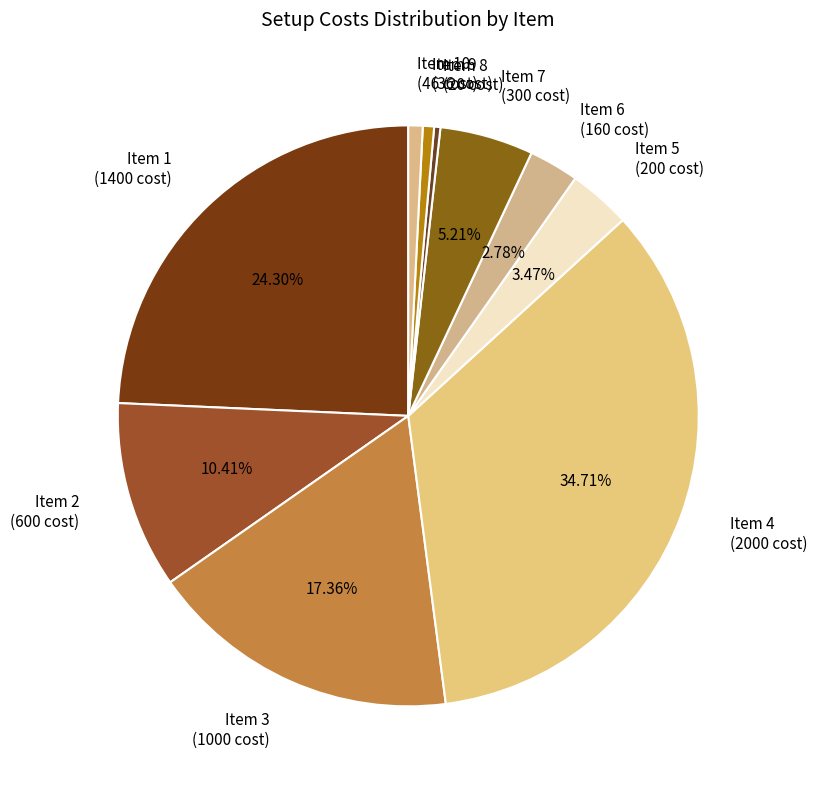

Which slice is the largest?

Item 4 (2000 cost)